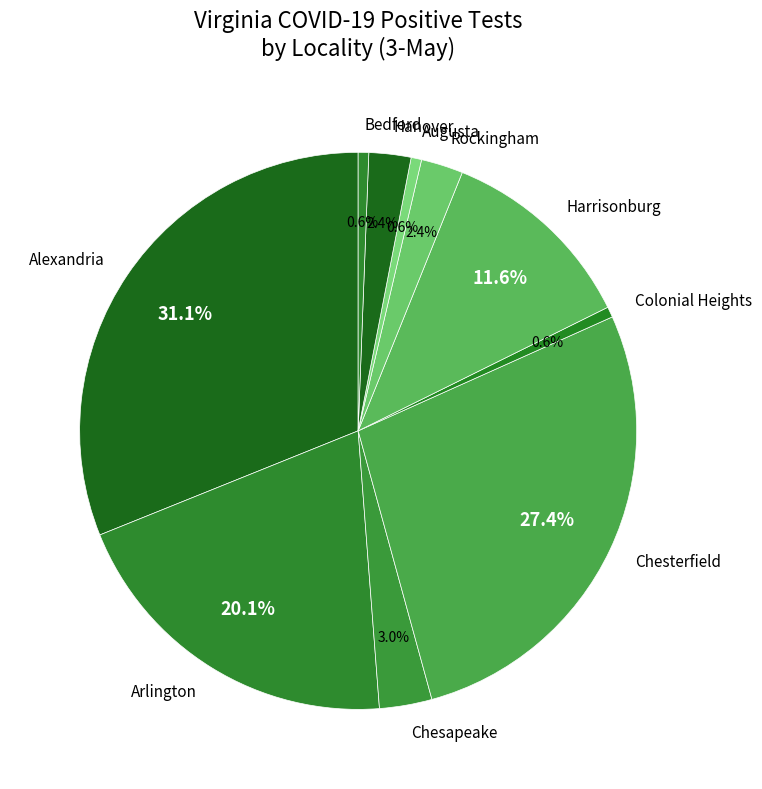

What is the ratio of the value at Hanover to the value at Chesapeake?

0.8